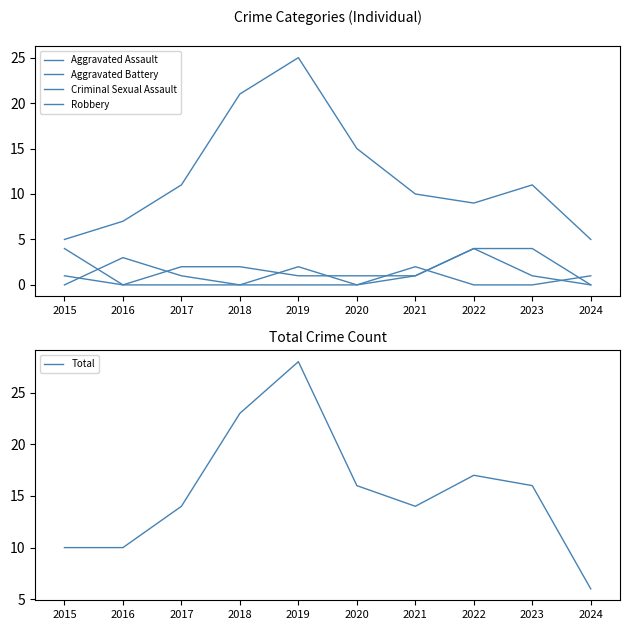

At 2021, list the series in order from smallest to largest.

Aggravated Assault, Aggravated Battery, Criminal Sexual Assault, Robbery, Total